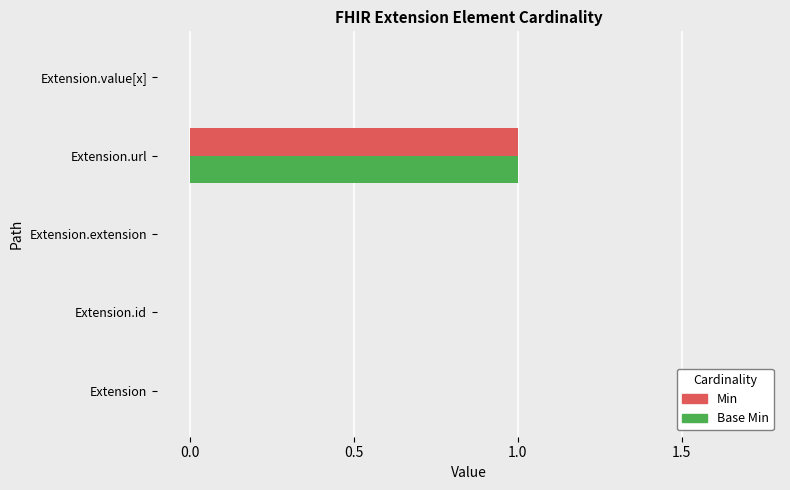

Which category has the highest value across all series?

Extension.url